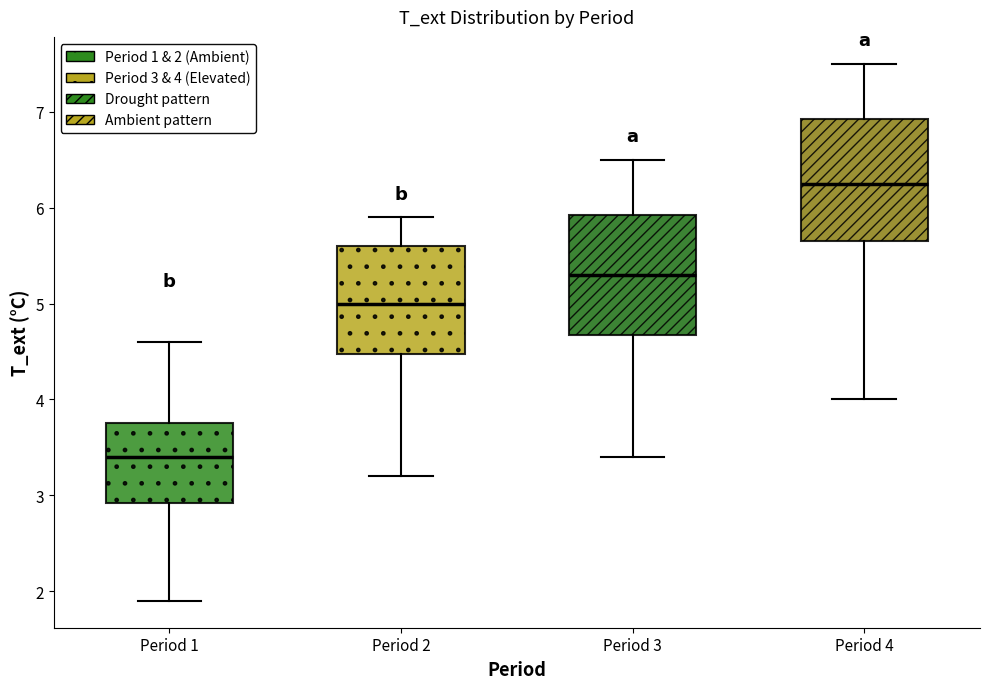

Where does the median line of the box for Period 2 sit on the y-axis? The values are not printed on the chart, so give them approximately, as read against the axis.

5.0